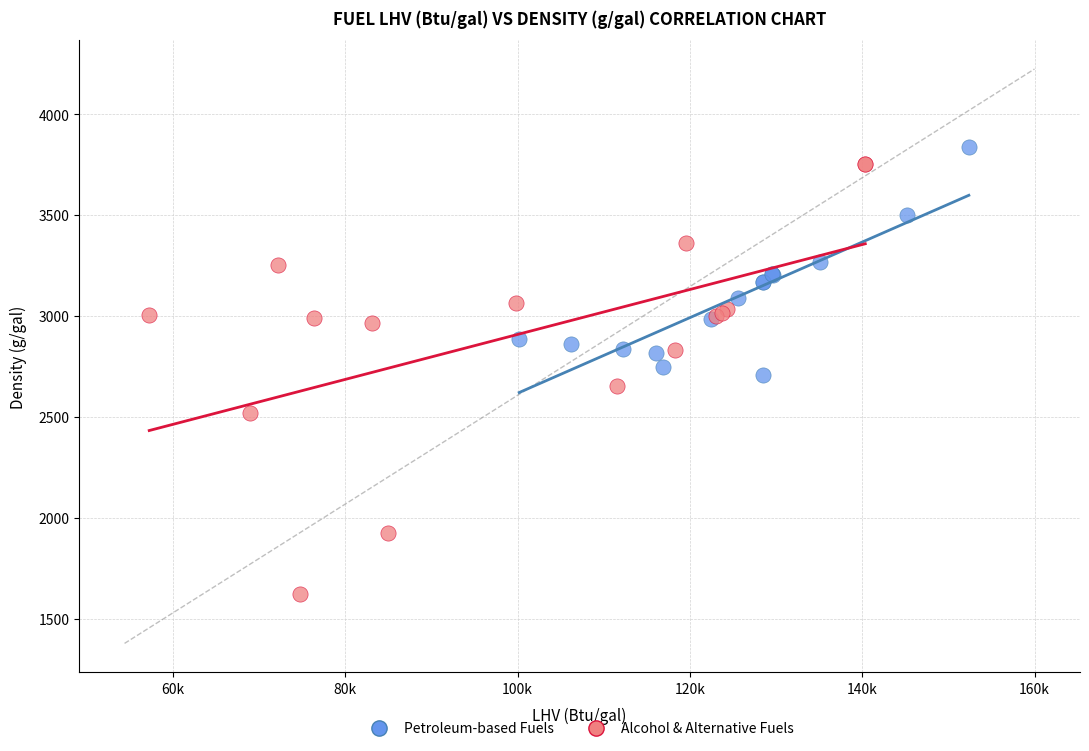

Which series contains the lowest Y value?

Alcohol & Alternative Fuels